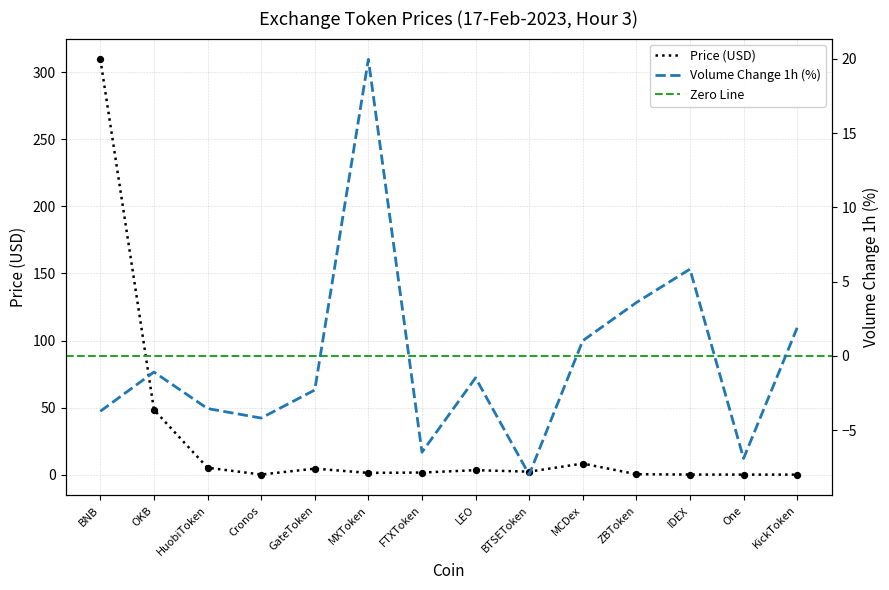

Which has a higher value, OKB or One?

OKB